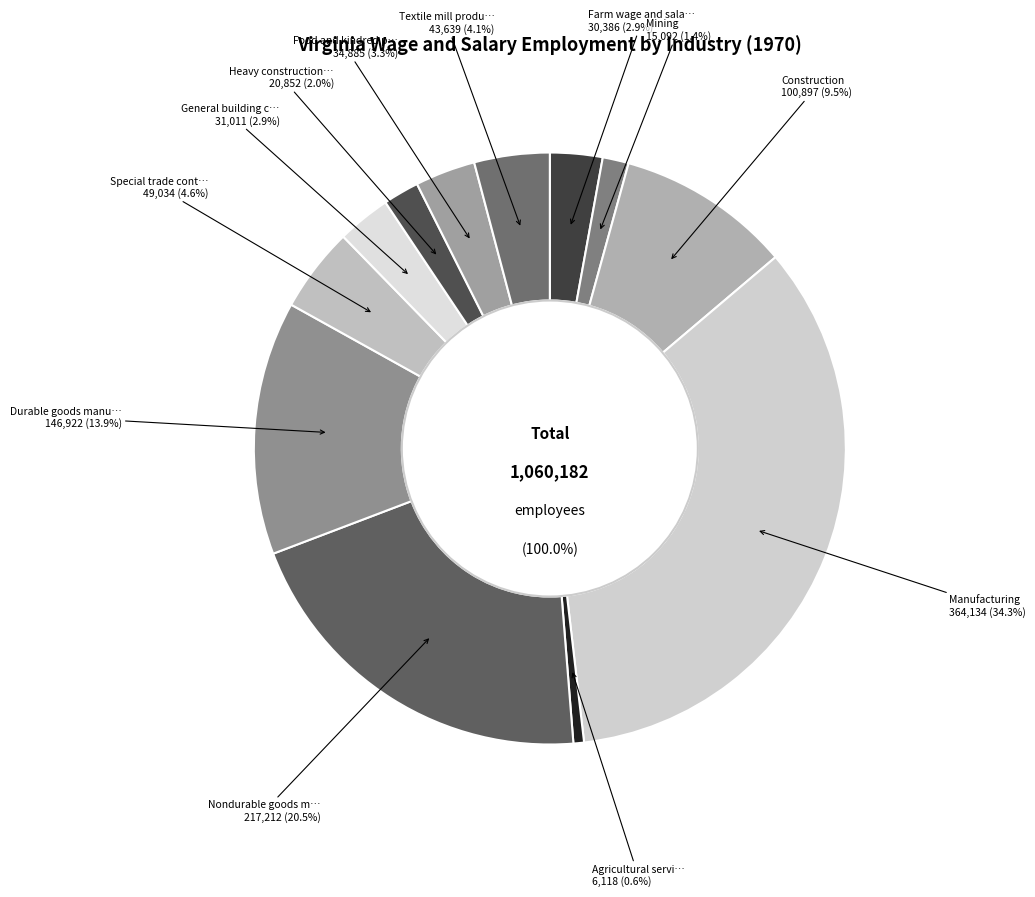

The Durable goods manufacturing slice represents 1% of the pie. True or false?

False